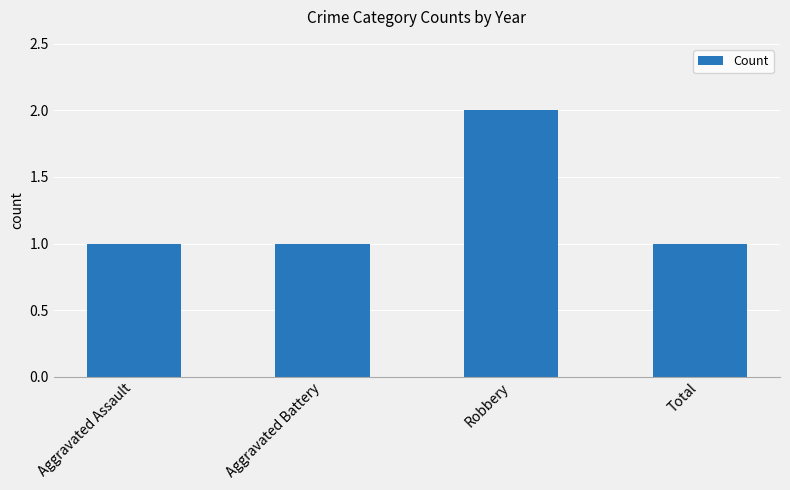

What is the value of the 3rd bar from the left?

2